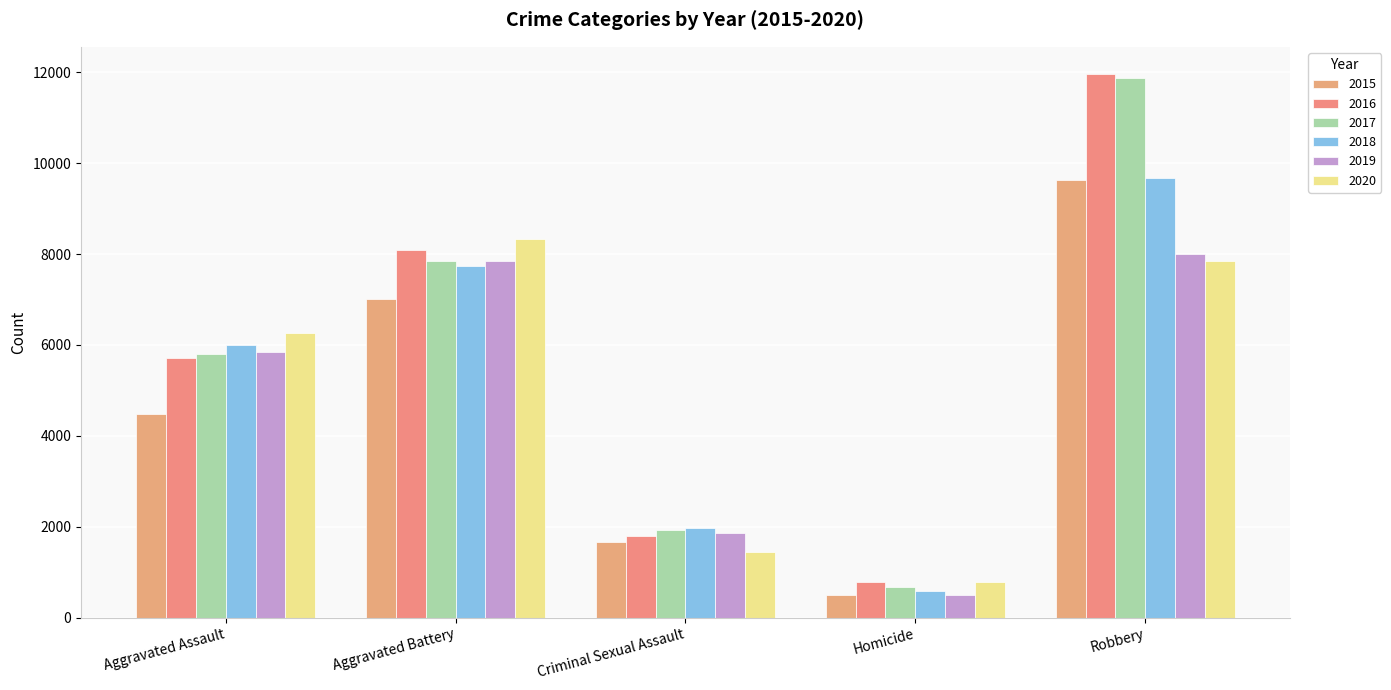

What is the total value across all series at Aggravated Battery?

46860